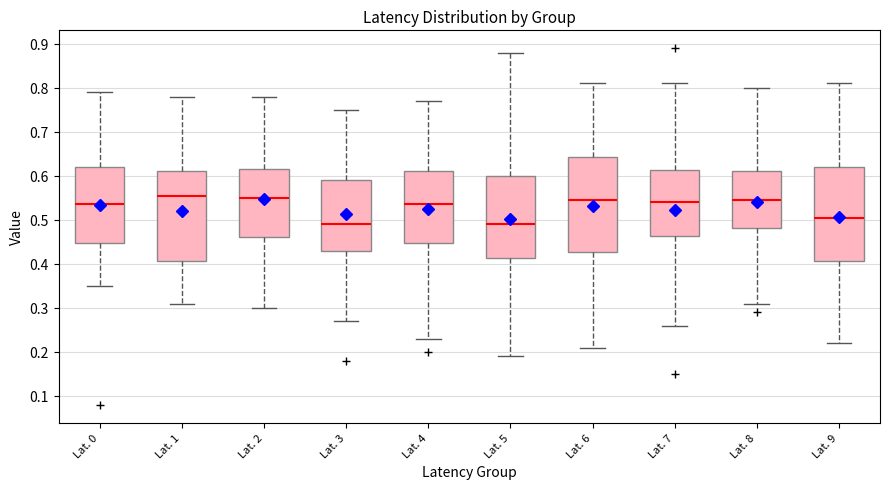

Reading left to right, transcribe this box plot: for each box, give where its median line is, the range the box spans, and where its two whiskers end, as read against the y-axis. The values are not printed on the chart, so give them approximately, as read against the axis.

Lat. 0: median 0.54, box 0.45 to 0.62, whiskers 0.35 to 0.79
Lat. 1: median 0.56, box 0.41 to 0.61, whiskers 0.31 to 0.78
Lat. 2: median 0.55, box 0.46 to 0.62, whiskers 0.30 to 0.78
Lat. 3: median 0.49, box 0.43 to 0.59, whiskers 0.27 to 0.75
Lat. 4: median 0.54, box 0.45 to 0.61, whiskers 0.23 to 0.77
Lat. 5: median 0.49, box 0.41 to 0.60, whiskers 0.19 to 0.88
Lat. 6: median 0.55, box 0.43 to 0.64, whiskers 0.21 to 0.81
Lat. 7: median 0.54, box 0.46 to 0.61, whiskers 0.26 to 0.81
Lat. 8: median 0.55, box 0.48 to 0.61, whiskers 0.31 to 0.80
Lat. 9: median 0.51, box 0.41 to 0.62, whiskers 0.22 to 0.81